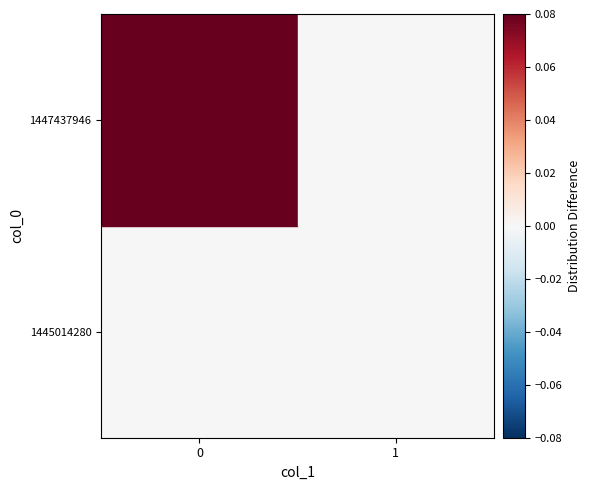

What is the spread (max minus min) of values at 0?

1